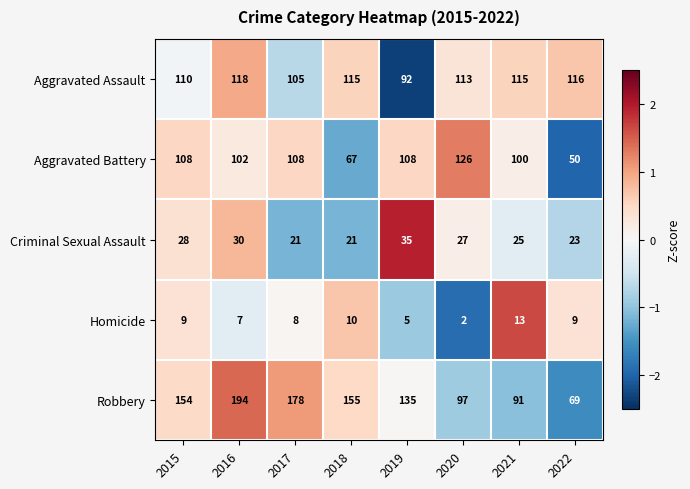

Which category has the highest value across all series?

2016